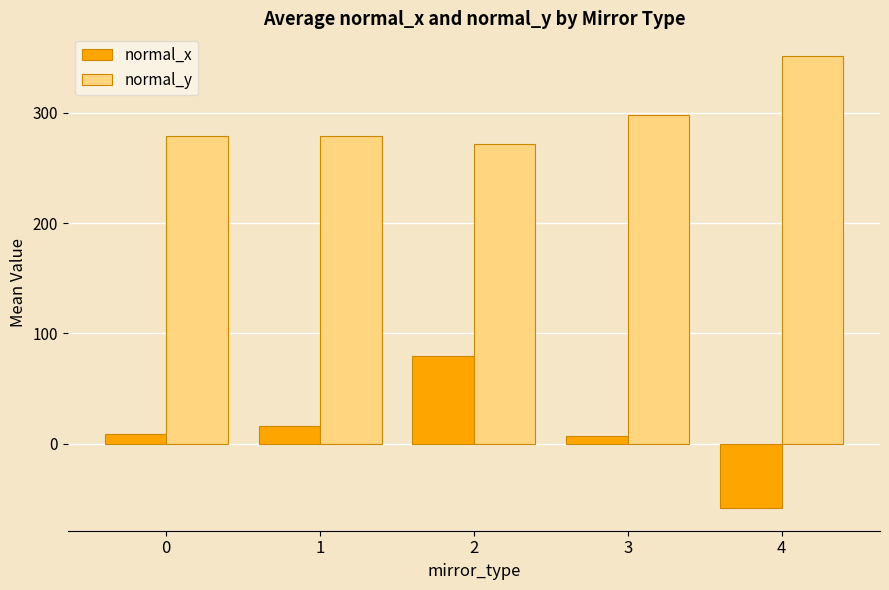

Which category has the lowest value in the normal_y series?

2